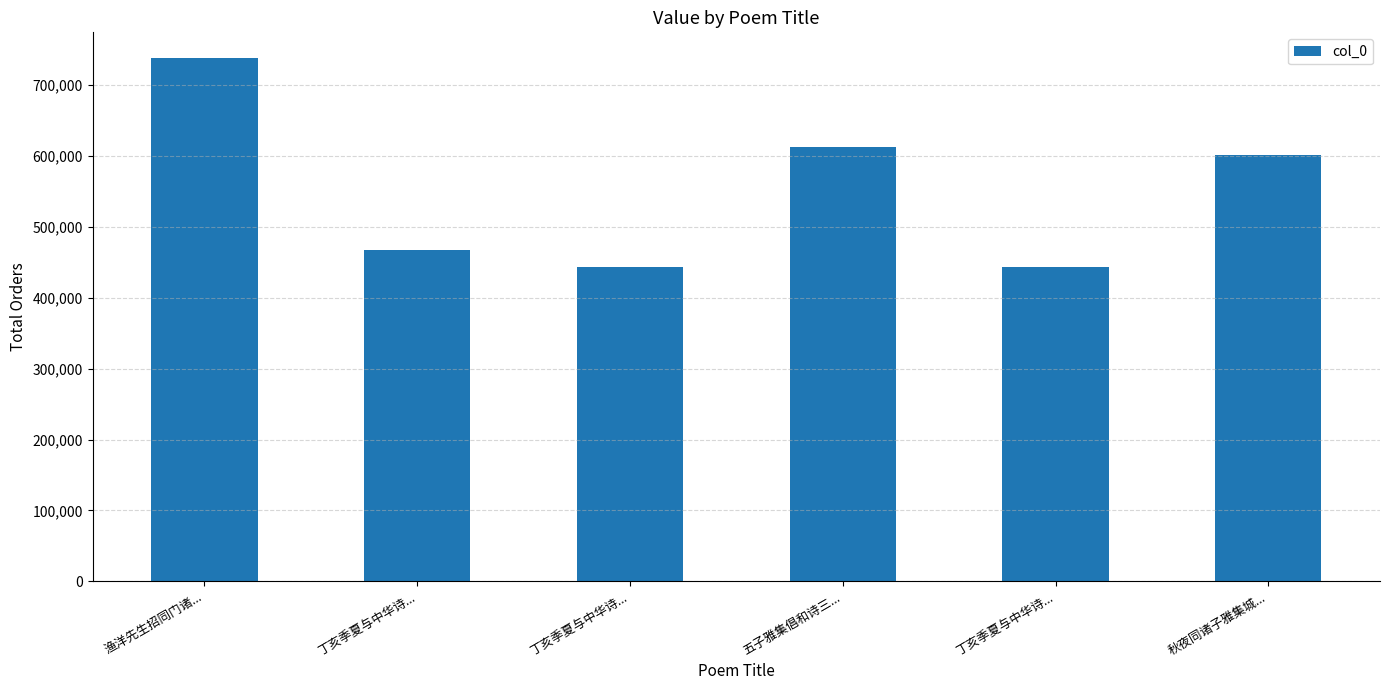

What is the change in value from 丁亥季夏与中华诗... to 秋夜同诸子雅集城...?

+157214